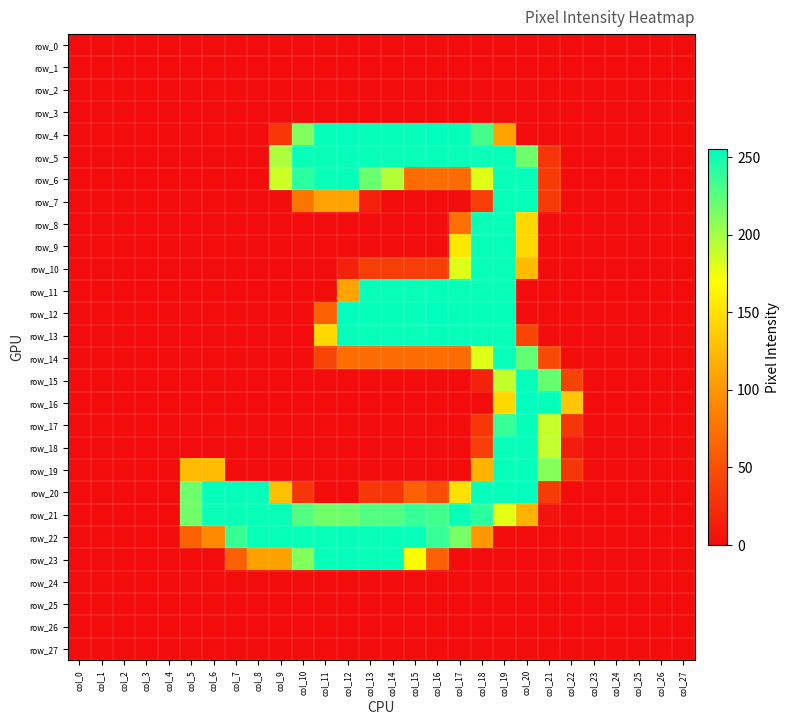

Reading right to left, transcribe all the data shown in this chart.

row_0: 0	0	0	0	0	0	0	0	0	0	0	0	0	0	0	0	0	0	0	0	0	0	0	0	0	0	0	0
row_1: 0	0	0	0	0	0	0	0	0	0	0	0	0	0	0	0	0	0	0	0	0	0	0	0	0	0	0	0
row_2: 0	0	0	0	0	0	0	0	0	0	0	0	0	0	0	0	0	0	0	0	0	0	0	0	0	0	0	0
row_3: 0	0	0	0	0	0	0	0	0	0	0	0	0	0	0	0	0	0	0	0	0	0	0	0	0	0	0	0
row_4: 0	0	0	0	0	0	0	0	109	232	253	255	253	253	253	255	253	212	32	0	0	0	0	0	0	0	0	0
row_5: 0	0	0	0	0	0	30	218	252	252	252	253	252	252	252	253	252	252	197	0	0	0	0	0	0	0	0	0
row_6: 0	0	0	0	0	0	35	253	252	180	71	72	71	195	220	253	252	241	186	0	0	0	0	0	0	0	0	0
row_7: 0	0	0	0	0	0	35	253	252	37	1	0	0	0	15	108	108	78	0	0	0	0	0	0	0	0	0	0
row_8: 0	0	0	0	0	0	0	144	252	252	73	0	0	0	0	0	0	0	0	0	0	0	0	0	0	0	0	0
row_9: 0	0	0	0	0	0	0	144	252	252	155	0	0	0	0	0	0	0	0	0	0	0	0	0	0	0	0	0
row_10: 0	0	0	0	0	0	0	125	252	252	181	37	37	37	37	16	0	0	0	0	0	0	0	0	0	0	0	0
row_11: 0	0	0	0	0	0	0	0	252	252	252	253	252	252	252	109	0	0	0	0	0	0	0	0	0	0	0	0
row_12: 0	0	0	0	0	0	0	0	253	253	253	255	253	253	253	255	63	0	0	0	0	0	0	0	0	0	0	0
row_13: 0	0	0	0	0	0	0	42	252	252	252	253	252	252	252	253	144	0	0	0	0	0	0	0	0	0	0	0
row_14: 0	0	0	0	0	0	46	222	252	180	71	72	71	71	71	72	41	0	0	0	0	0	0	0	0	0	0	0
row_15: 0	0	0	0	0	41	221	253	190	16	0	0	0	0	0	0	0	0	0	0	0	0	0	0	0	0	0	0
row_16: 0	0	0	0	0	133	253	255	145	0	0	0	0	0	0	0	0	0	0	0	0	0	0	0	0	0	0	0
row_17: 0	0	0	0	0	30	189	253	237	32	0	0	0	0	0	0	0	0	0	0	0	0	0	0	0	0	0	0
row_18: 0	0	0	0	0	11	190	253	252	37	0	0	0	0	0	0	0	0	0	0	0	0	0	0	0	0	0	0
row_19: 0	0	0	0	0	31	210	253	252	120	0	0	0	0	0	0	0	0	0	0	0	125	125	0	0	0	0	0
row_20: 0	0	0	0	0	0	35	255	253	253	150	47	63	31	32	0	0	31	128	253	253	253	218	0	0	0	0	0
row_21: 0	0	0	0	0	0	5	119	179	241	252	233	237	227	227	218	217	227	252	252	252	252	217	0	0	0	0	0
row_22: 0	0	0	0	0	0	0	0	0	102	215	237	252	252	252	253	252	252	252	252	236	92	62	0	0	0	0	0
row_23: 0	0	0	0	0	0	0	0	0	0	0	62	168	252	252	253	252	211	108	108	62	0	0	0	0	0	0	0
row_24: 0	0	0	0	0	0	0	0	0	0	0	0	0	0	0	0	0	0	0	0	0	0	0	0	0	0	0	0
row_25: 0	0	0	0	0	0	0	0	0	0	0	0	0	0	0	0	0	0	0	0	0	0	0	0	0	0	0	0
row_26: 0	0	0	0	0	0	0	0	0	0	0	0	0	0	0	0	0	0	0	0	0	0	0	0	0	0	0	0
row_27: 0	0	0	0	0	0	0	0	0	0	0	0	0	0	0	0	0	0	0	0	0	0	0	0	0	0	0	0